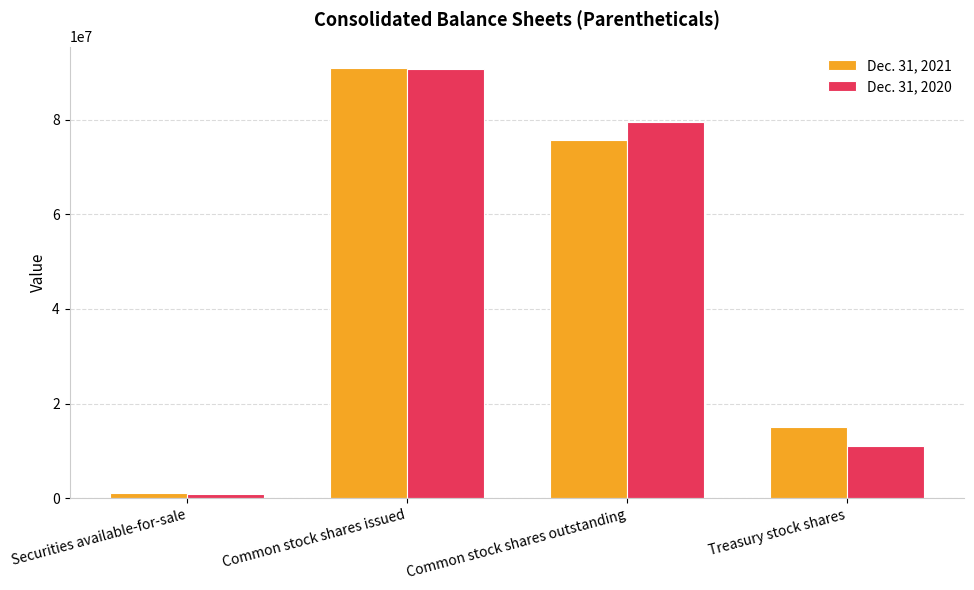

Count the number of categories in the chart.

4